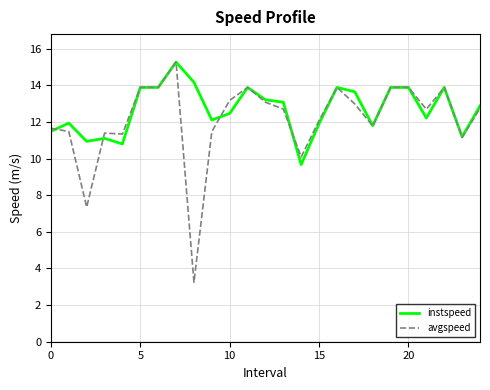

Which series has the largest range (max minus min)?

avgspeed